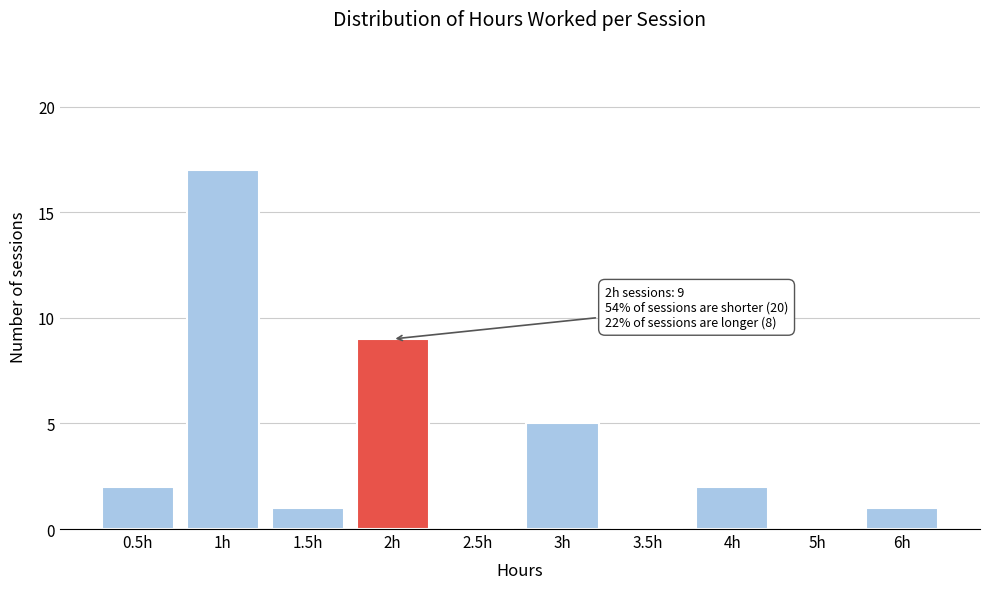

Reading right to left, transcribe all the data shown in this chart.

6h=1	5h=0	4h=2	3.5h=0	3h=5	2.5h=0	2h=9	1.5h=1	1h=17	0.5h=2